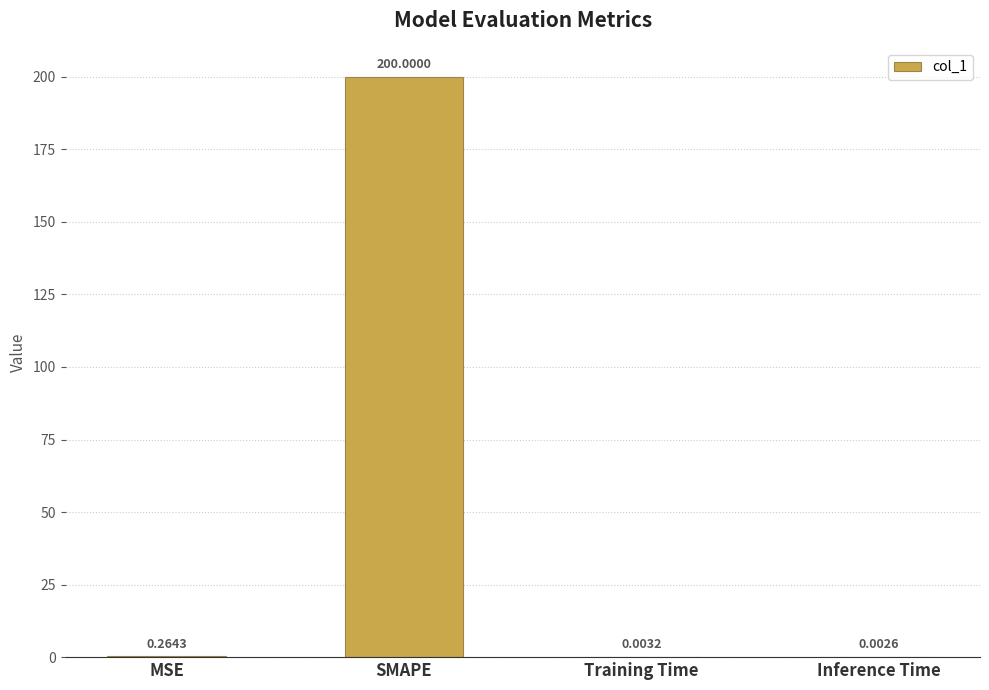

At which label is the value closest to 100?

MSE